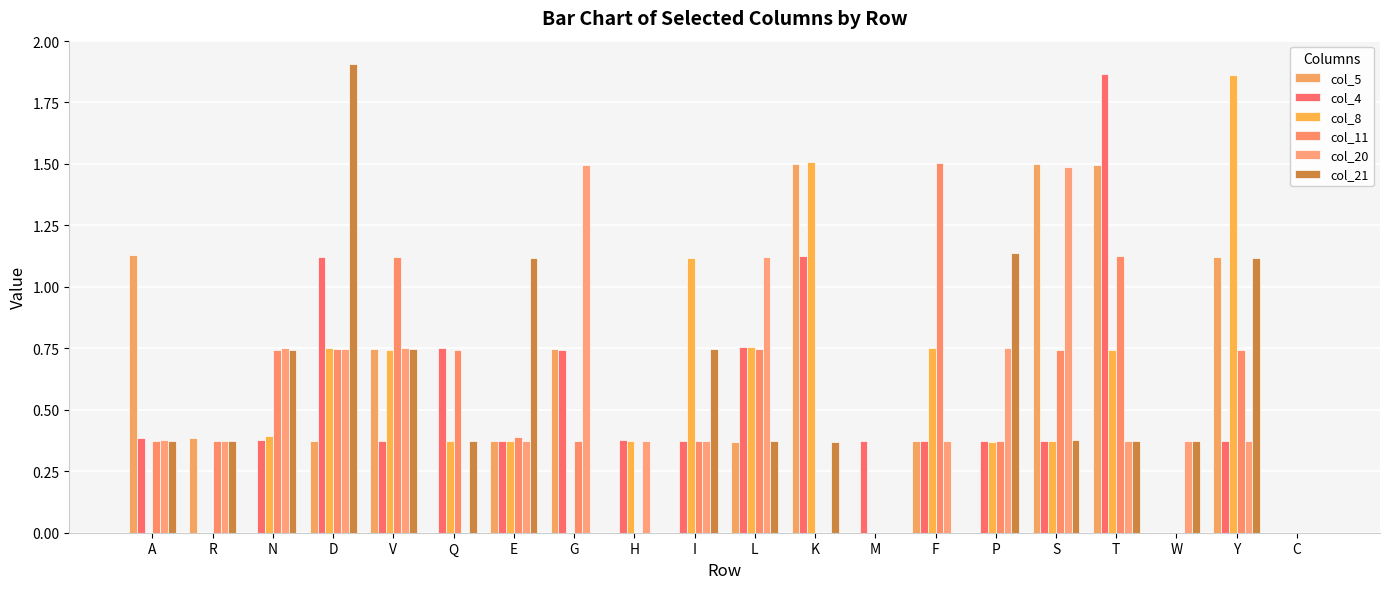

Reading left to right, transcribe all the data shown in this chart.

col_5: A=1.1	R=0.4	N=0.0	D=0.4	V=0.7	Q=0.0	E=0.4	G=0.7	H=0.0	I=0.0	L=0.4	K=1.5	M=0.0	F=0.4	P=0.0	S=1.5	T=1.5	W=0.0	Y=1.1	C=0.0
col_4: A=0.4	R=0.0	N=0.4	D=1.1	V=0.4	Q=0.8	E=0.4	G=0.7	H=0.4	I=0.4	L=0.8	K=1.1	M=0.4	F=0.4	P=0.4	S=0.4	T=1.9	W=0.0	Y=0.4	C=0.0
col_8: A=0.0	R=0.0	N=0.4	D=0.8	V=0.7	Q=0.4	E=0.4	G=0.0	H=0.4	I=1.1	L=0.8	K=1.5	M=0.0	F=0.8	P=0.4	S=0.4	T=0.7	W=0.0	Y=1.9	C=0.0
col_11: A=0.4	R=0.4	N=0.7	D=0.7	V=1.1	Q=0.7	E=0.4	G=0.4	H=0.0	I=0.4	L=0.7	K=0.0	M=0.0	F=1.5	P=0.4	S=0.7	T=1.1	W=0.0	Y=0.7	C=0.0
col_20: A=0.4	R=0.4	N=0.8	D=0.7	V=0.7	Q=0.0	E=0.4	G=1.5	H=0.4	I=0.4	L=1.1	K=0.0	M=0.0	F=0.4	P=0.8	S=1.5	T=0.4	W=0.4	Y=0.4	C=0.0
col_21: A=0.4	R=0.4	N=0.7	D=1.9	V=0.7	Q=0.4	E=1.1	G=0.0	H=0.0	I=0.7	L=0.4	K=0.4	M=0.0	F=0.0	P=1.1	S=0.4	T=0.4	W=0.4	Y=1.1	C=0.0